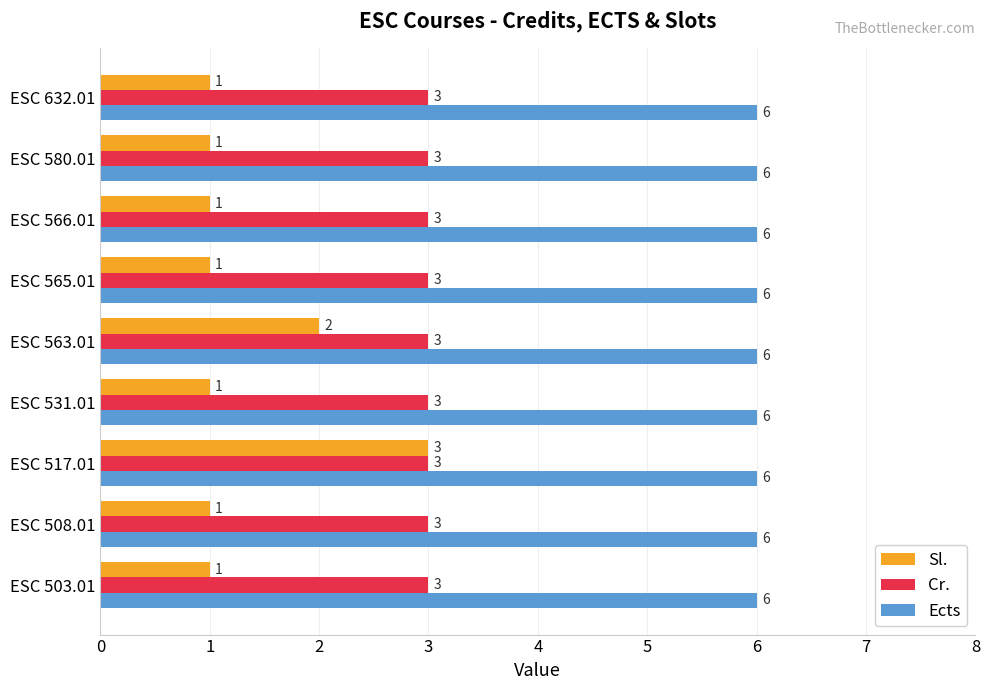

What is the spread (max minus min) of values at ESC 563.01?

4